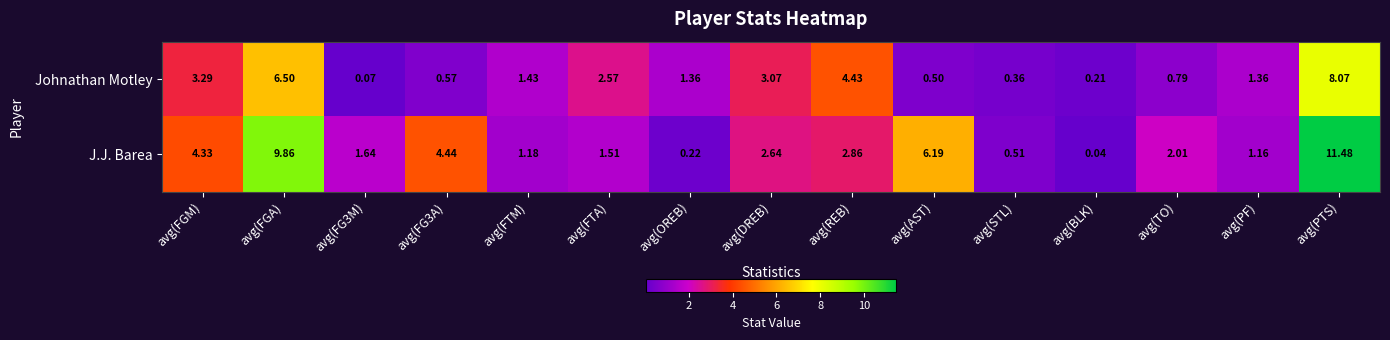

Which series changed the most between avg(FG3A) and avg(DREB)?

Johnathan Motley